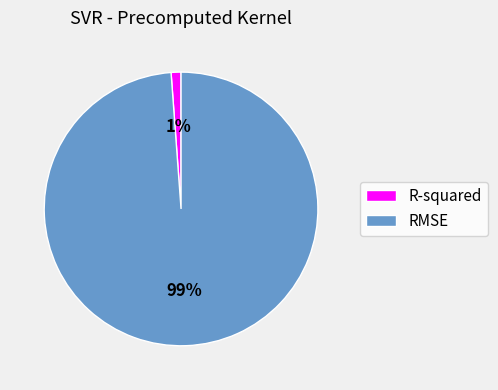

To the nearest percent, what portion does R-squared represent?

1%